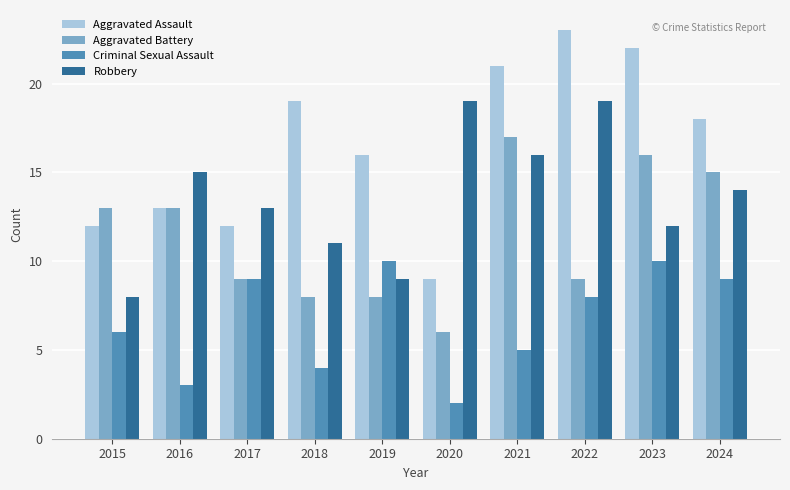

What is the difference between the Criminal Sexual Assault values at 2024 and 2022?

1